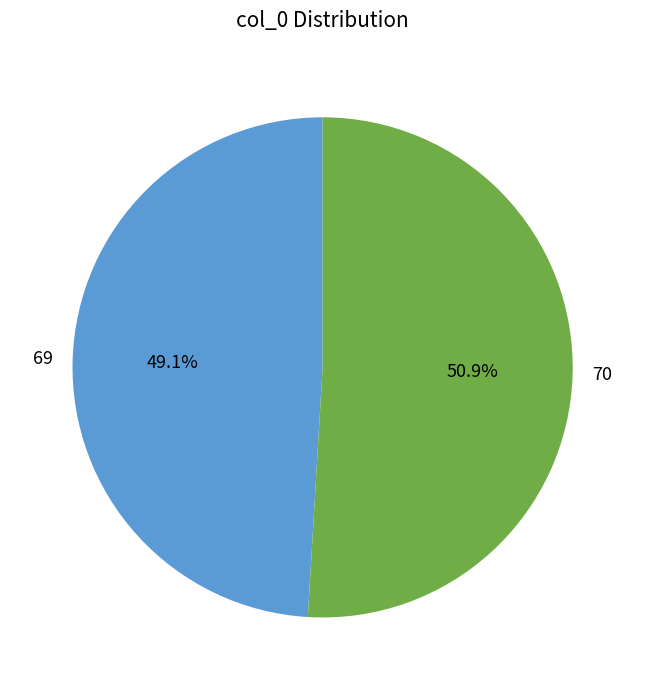

Is there any slice that represents more than half of the pie?

Yes